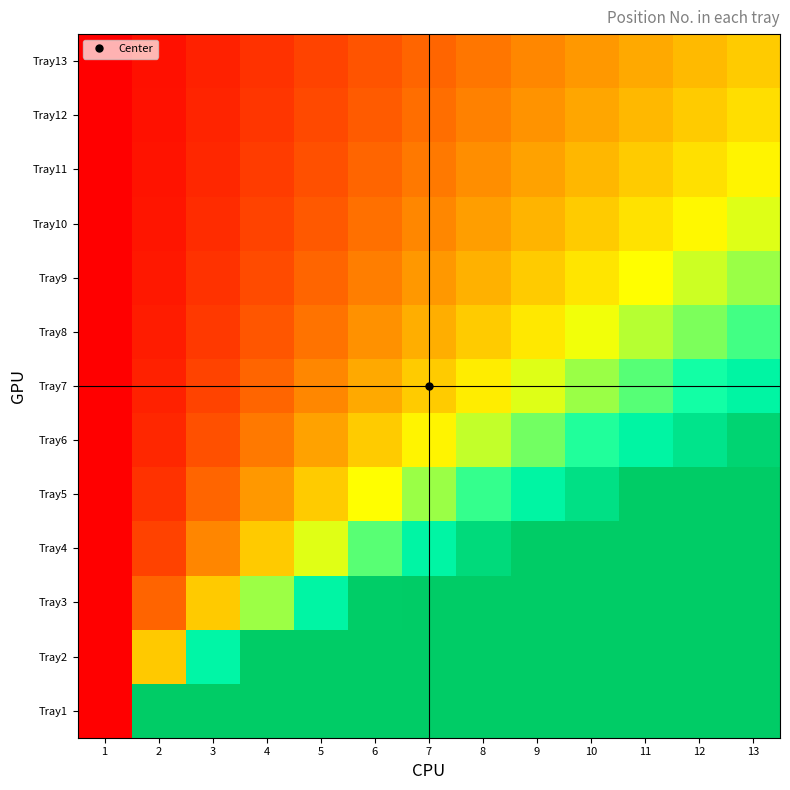

How many series are shown in this chart?

13